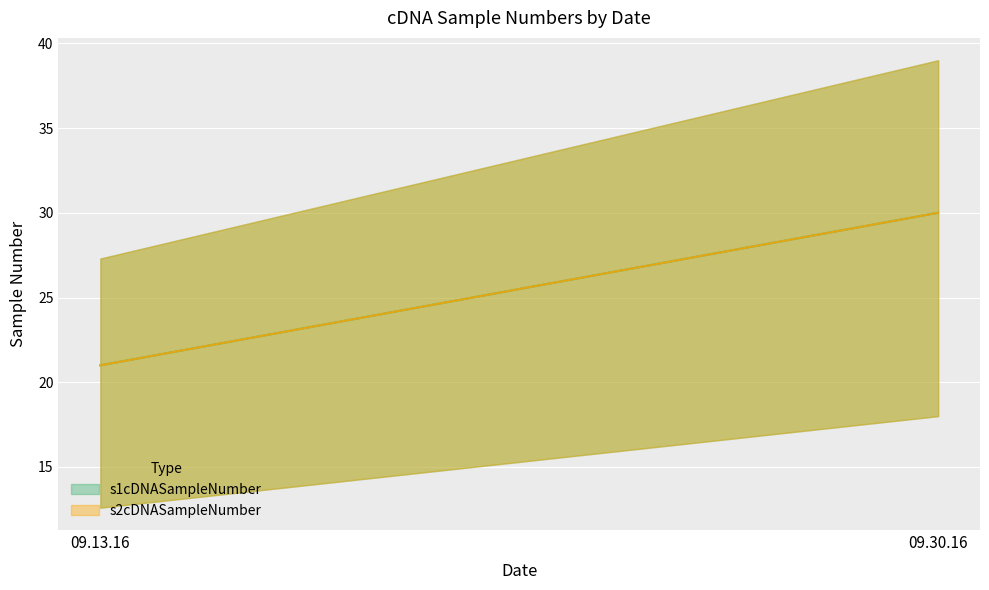

Reading left to right, list all the values displayed in this chart.

s1cDNASampleNumber: 21	30
s2cDNASampleNumber: 21	30